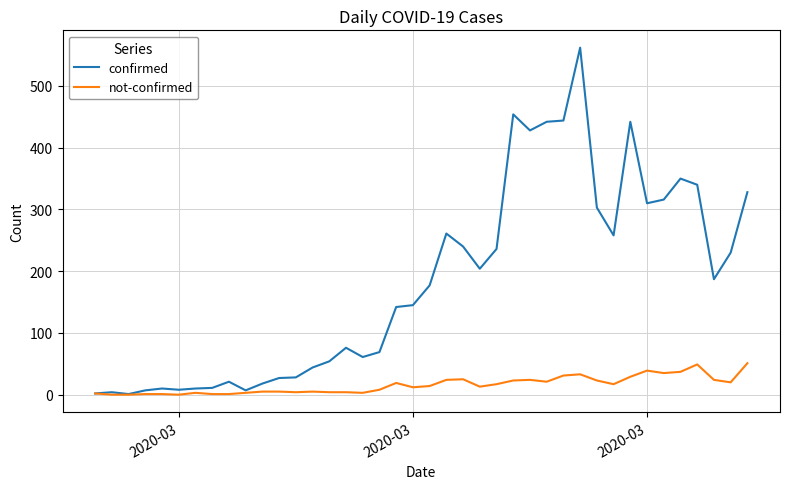

Which series has the largest range (max minus min)?

confirmed